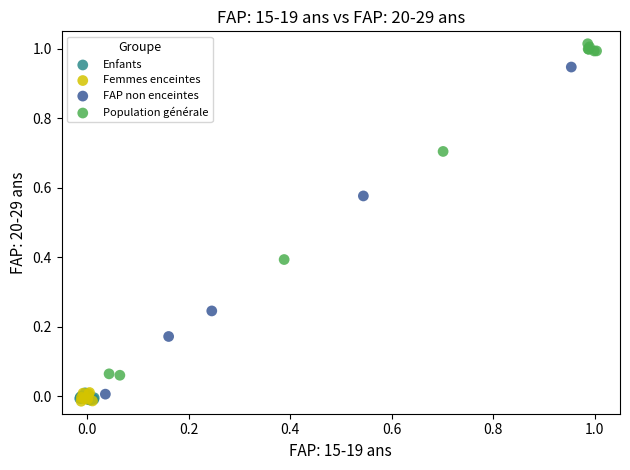

Which series contains the highest Y value?

Population générale